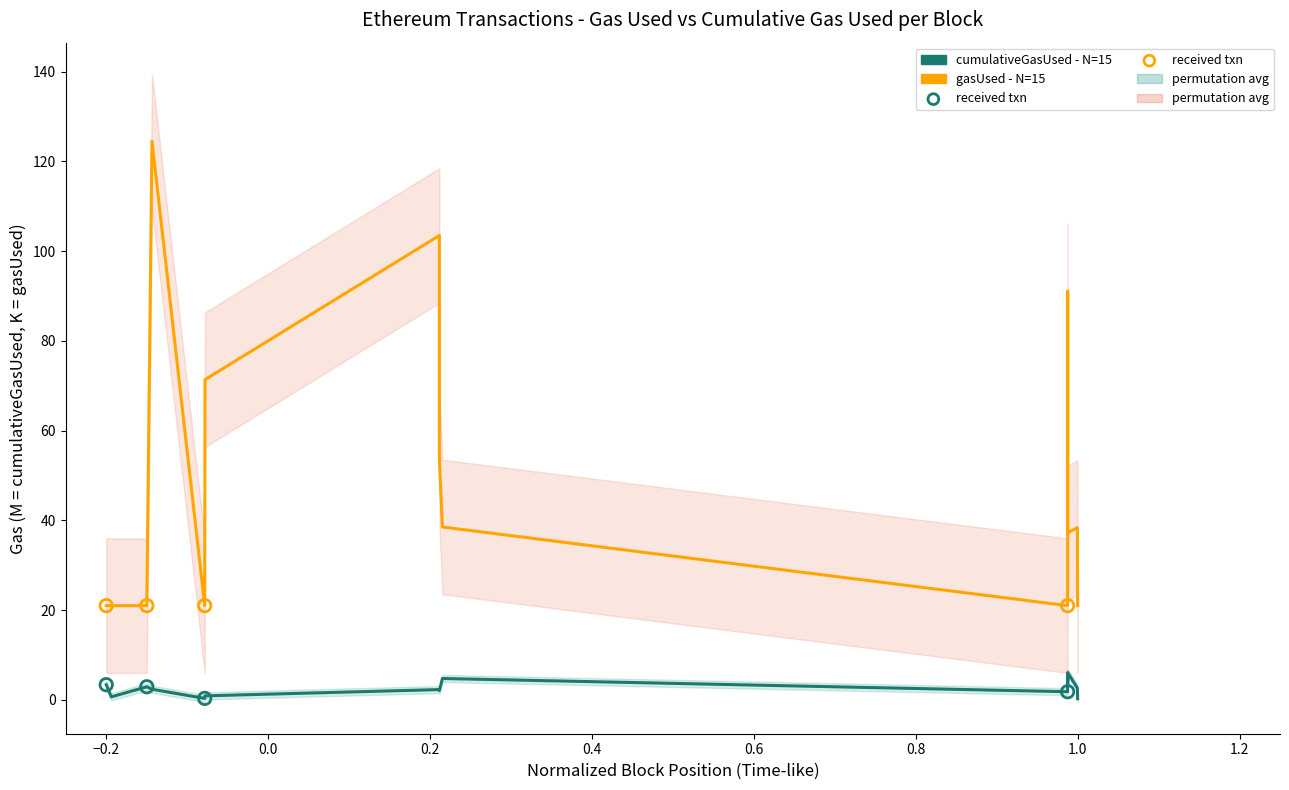

Which series has the largest total across all categories?

gasUsed